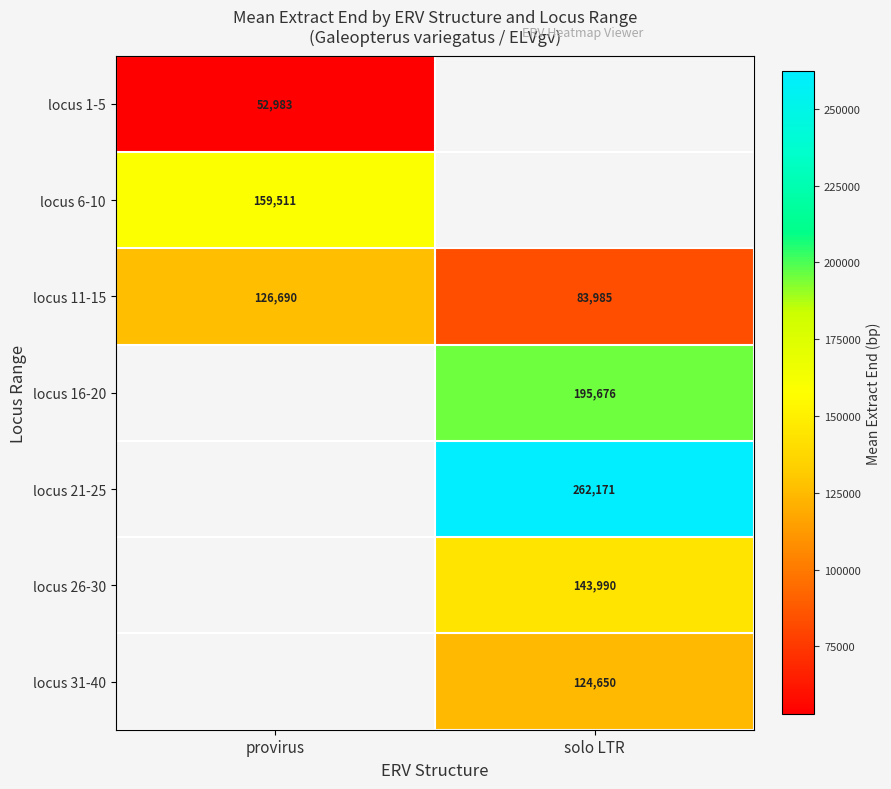

What is the difference between the maximum and minimum values in the locus 11-15 series?

42705.0